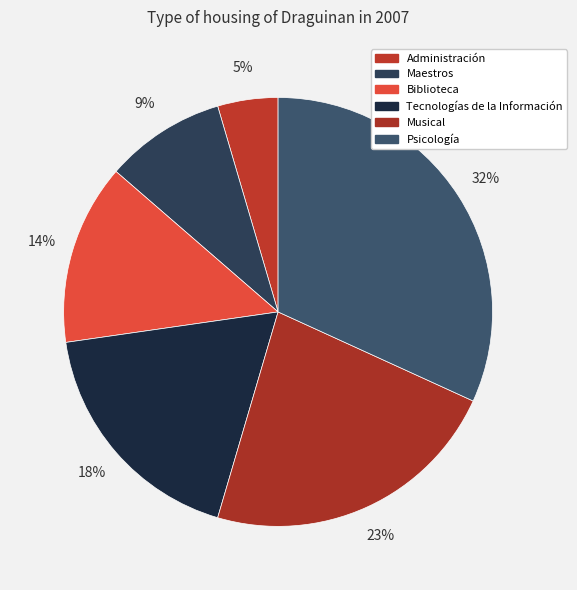

Do Musical and Psicología together represent more than half of the pie?

Yes